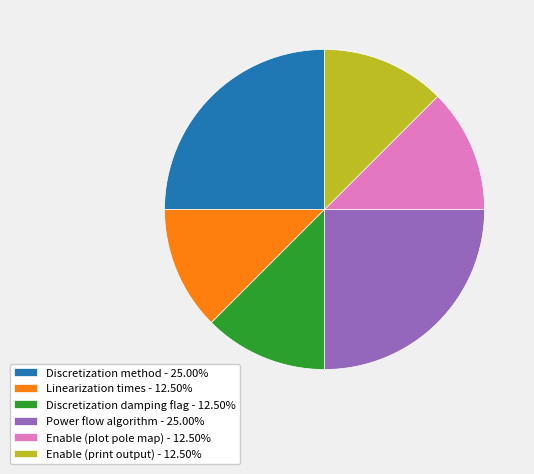

Approximately how many times larger is the value at Enable (print output) - 12.50% compared to Enable (plot pole map) - 12.50%?

1.0